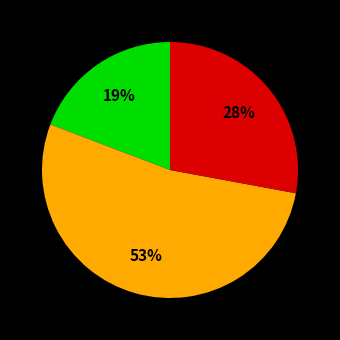

Is there any slice that represents more than half of the pie?

Yes